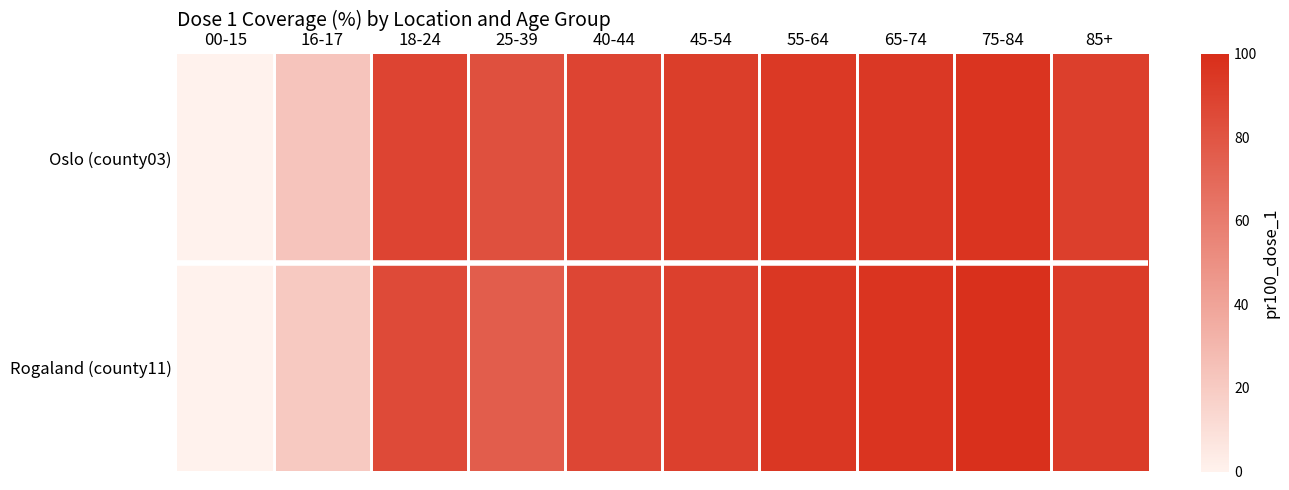

What is the greatest value displayed?

98.2